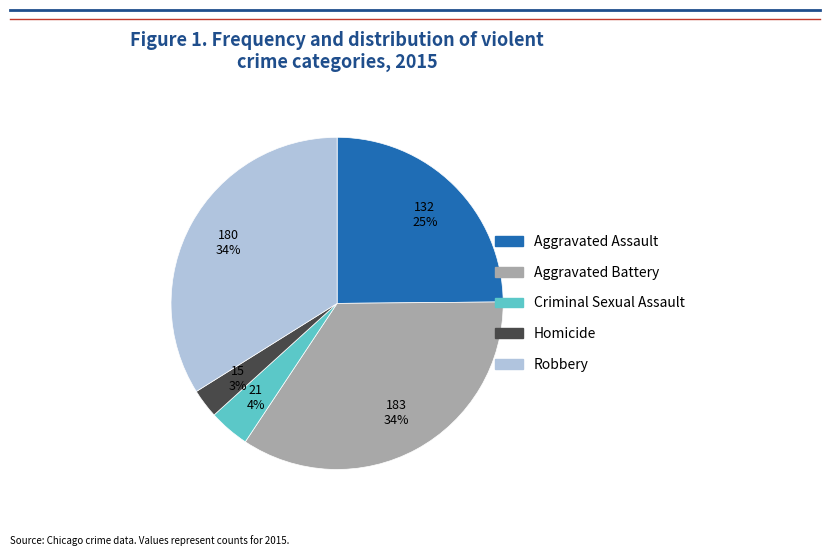

What is the smallest slice in the pie chart?

Homicide